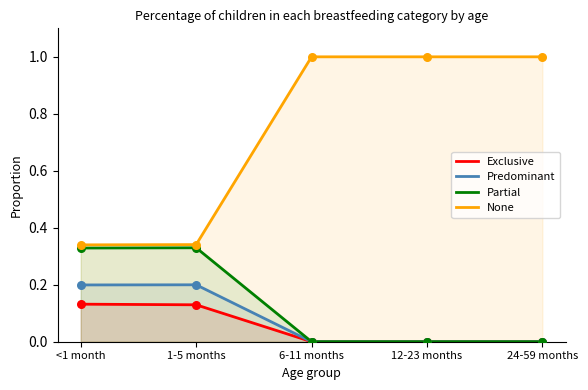

Which series contains the highest Y value?

None